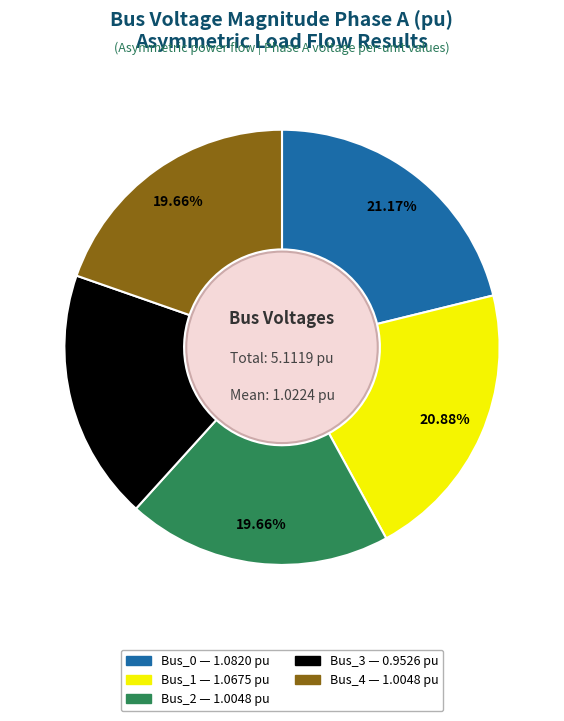

Does Bus_1 represent more than half of the total?

No